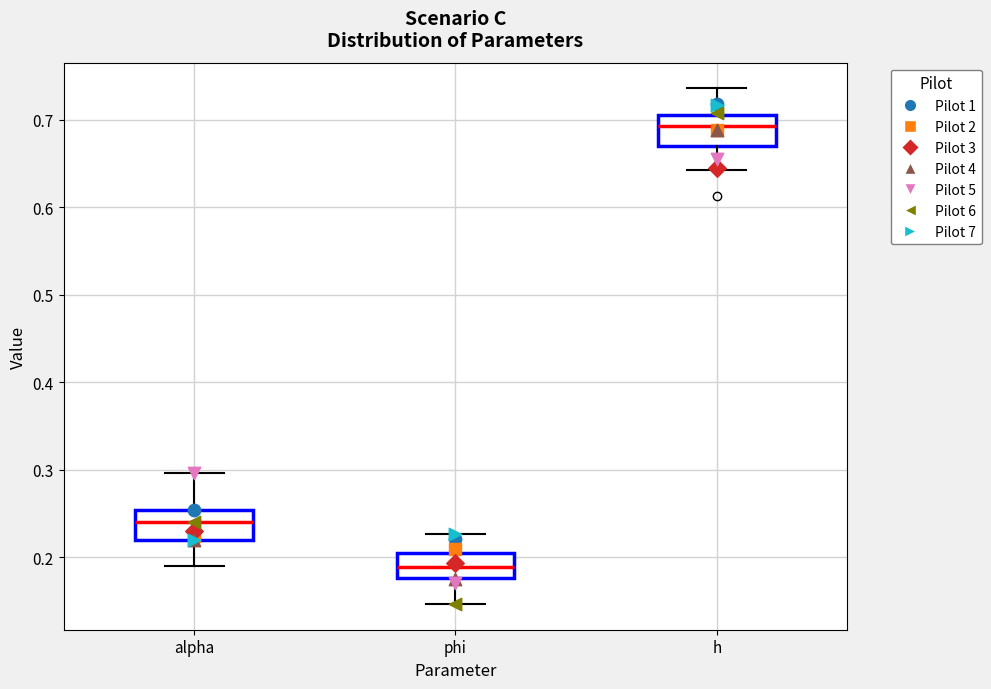

Reading left to right, read every box against the y-axis: the position of its median line, the range the box covers, and the ends of its whiskers. The values are not printed on the chart, so give them approximately, as read against the axis.

alpha: median 0.24, box 0.22 to 0.25, whiskers 0.19 to 0.30
phi: median 0.19, box 0.18 to 0.21, whiskers 0.15 to 0.23
h: median 0.69, box 0.67 to 0.71, whiskers 0.64 to 0.74